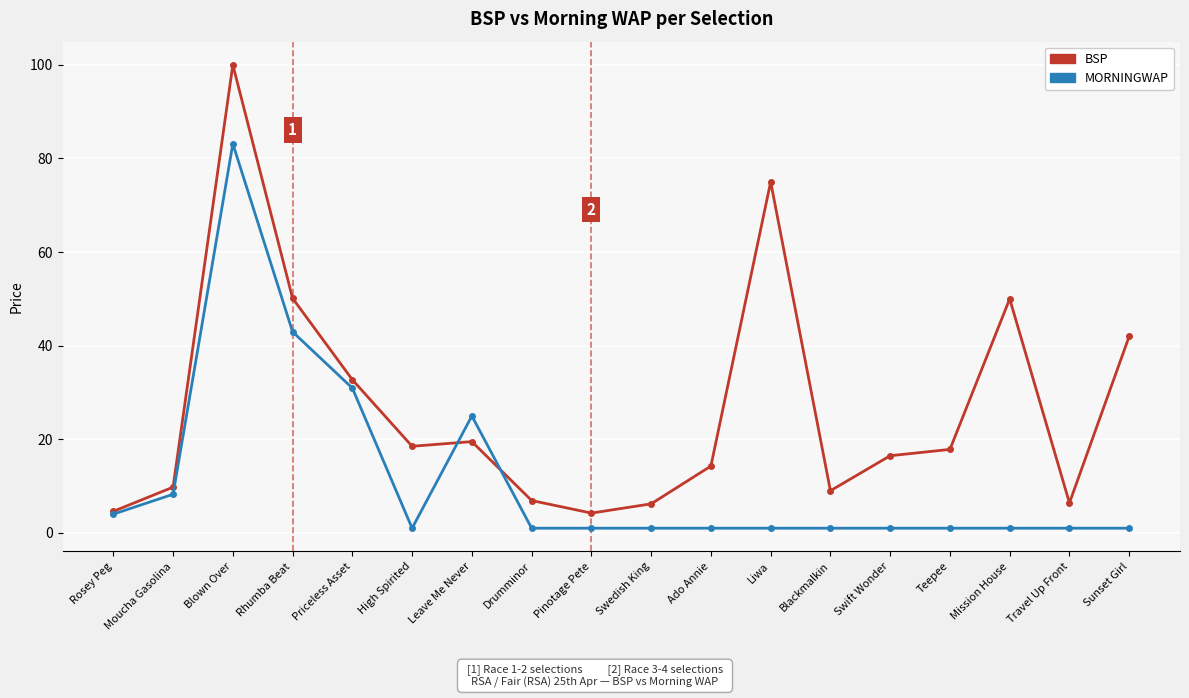

Is the value of MORNINGWAP at Ado Annie greater than the value of BSP at Mission House?

No